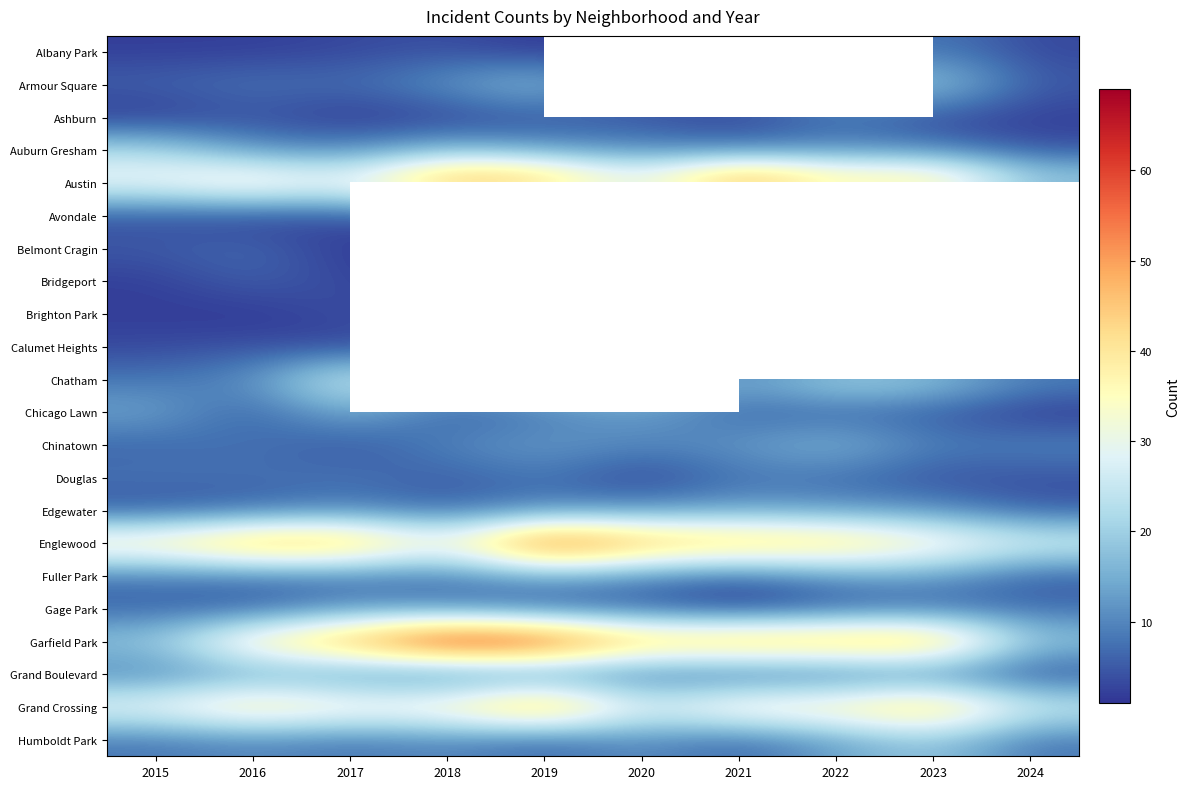

True or false: Armour Square has a value of 8.0 at 2016.

True